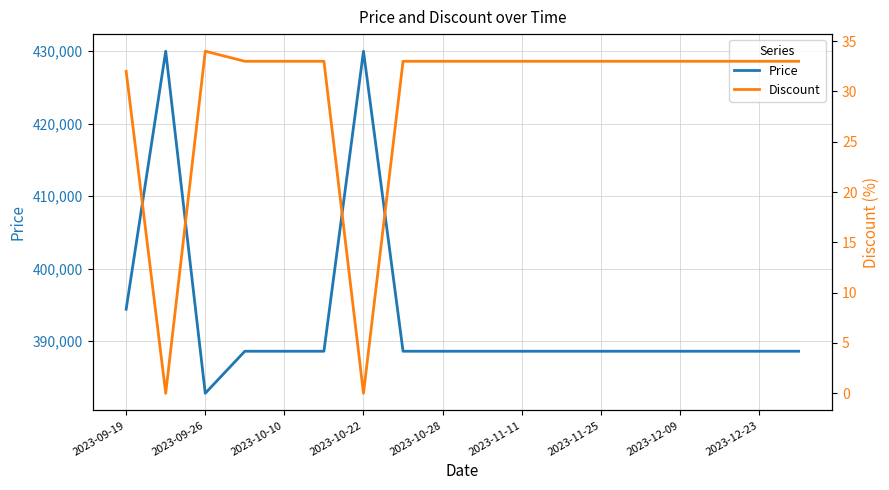

What is the lowest value of the Price series?

382800